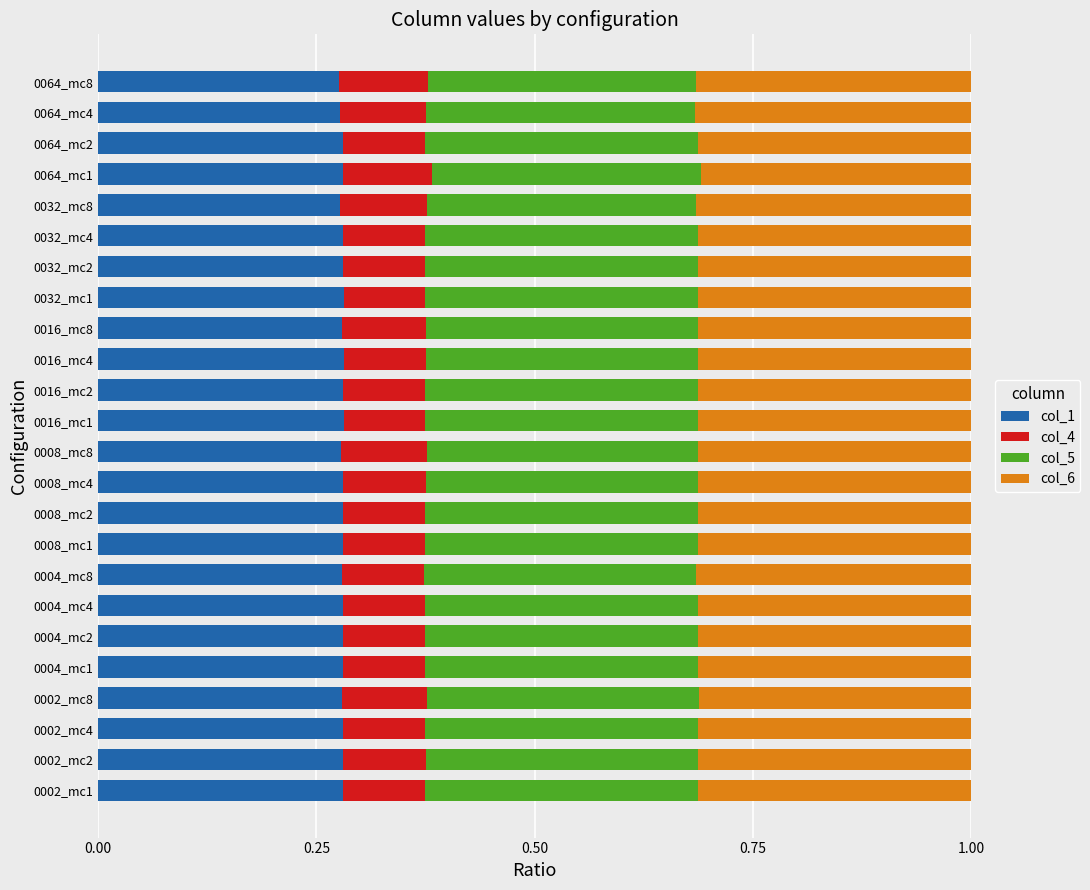

True or false: col_1 has a value of 0.3 at 0032_mc4.

True